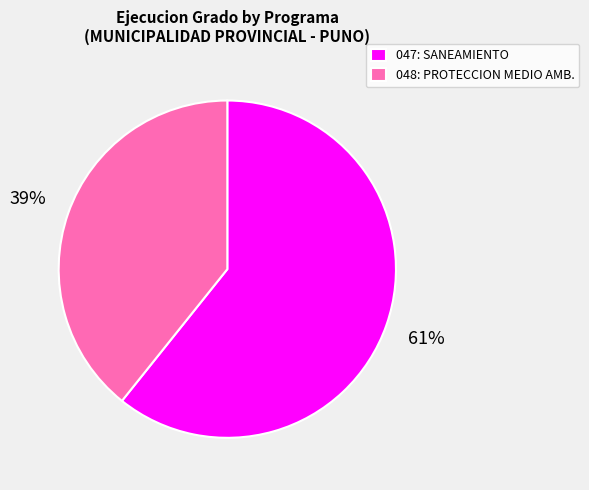

Which has a higher value, 047: SANEAMIENTO or 048: PROTECCION MEDIO AMB.?

047: SANEAMIENTO